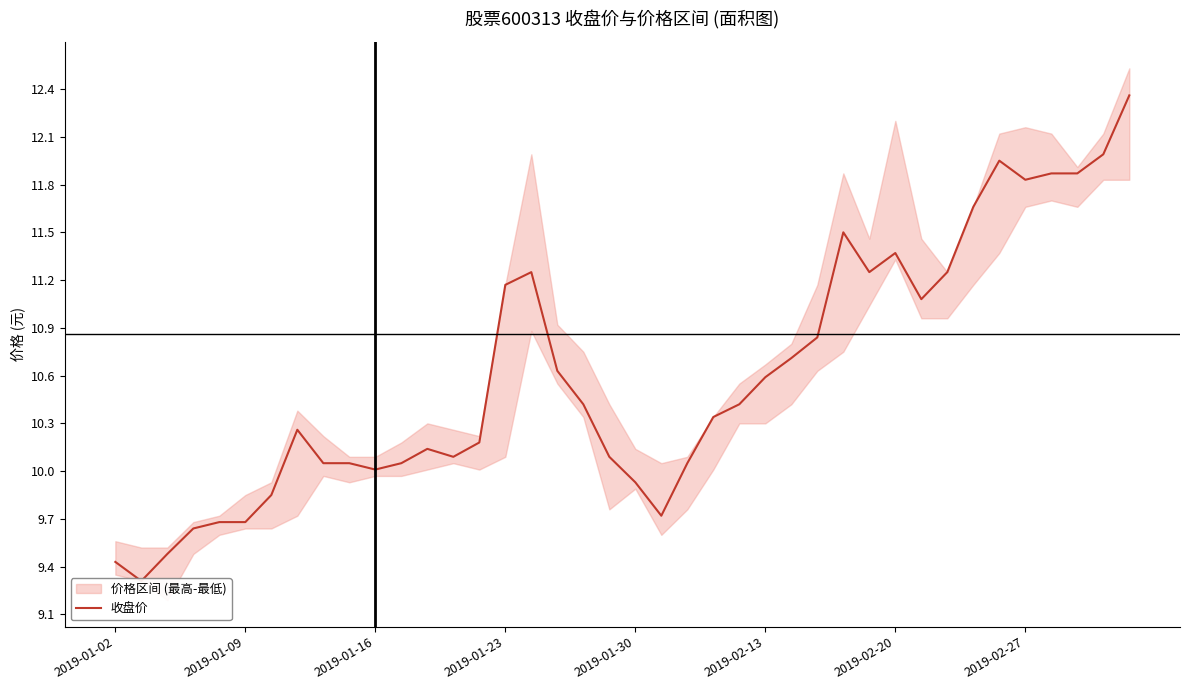

What is the sum of the values at 2019-02-13 and 21?

19.4